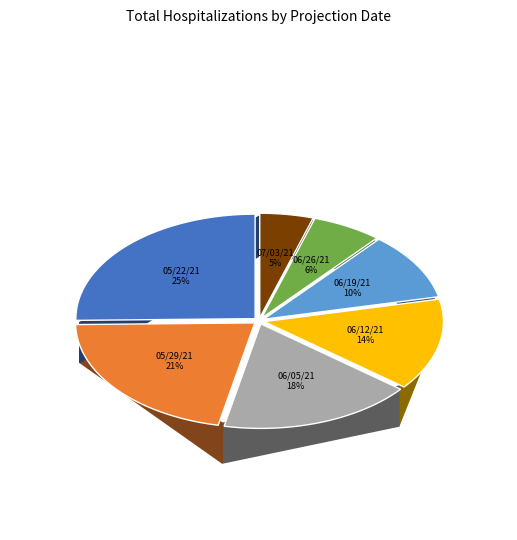

How many slices are in this pie chart?

7